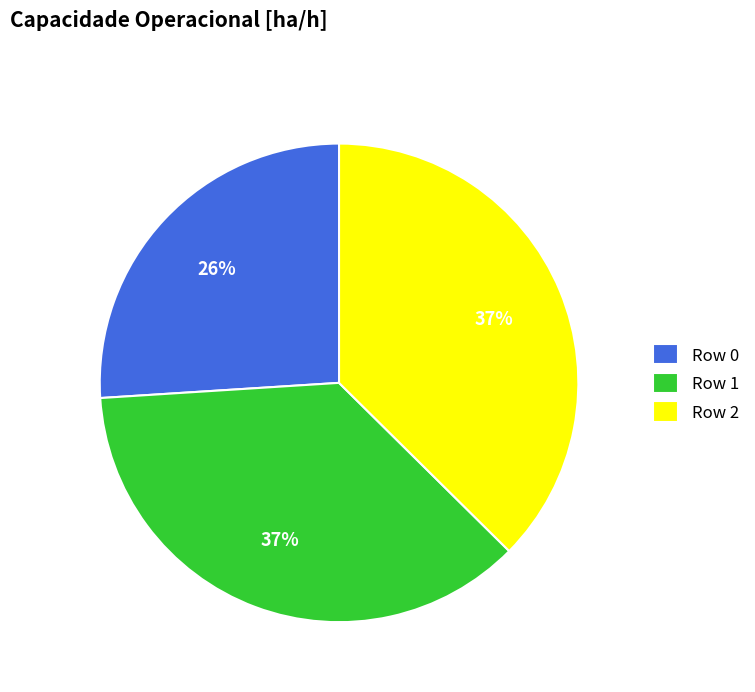

Is there any slice that represents more than half of the pie?

No